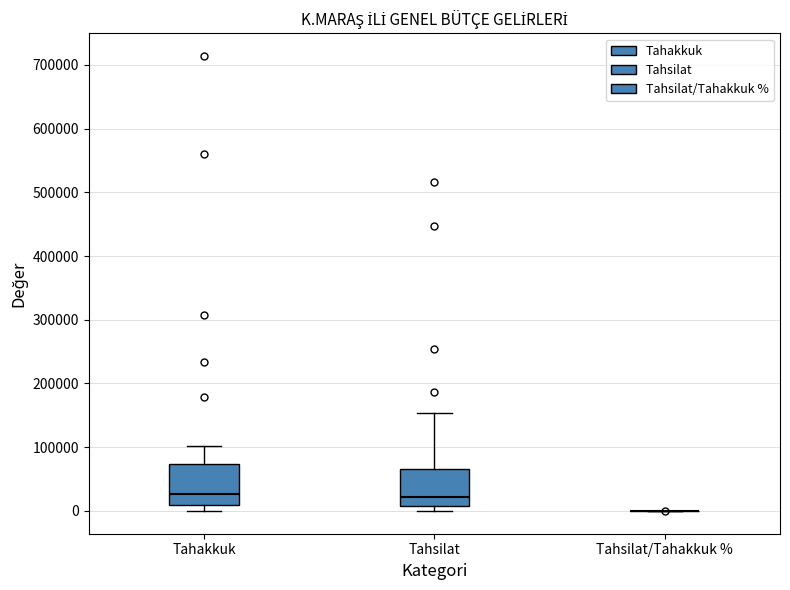

Reading left to right, transcribe this box plot: for each box, give where its median line is, the range the box spans, and where its two whiskers end, as read against the y-axis. The values are not printed on the chart, so give them approximately, as read against the axis.

Tahakkuk: median 30000, box 10000 to 70000, whiskers 0 to 100000
Tahsilat: median 20000, box 10000 to 70000, whiskers 0 to 150000
Tahsilat/Tahakkuk %: box collapsed to a line at 0, whiskers 0 to 0